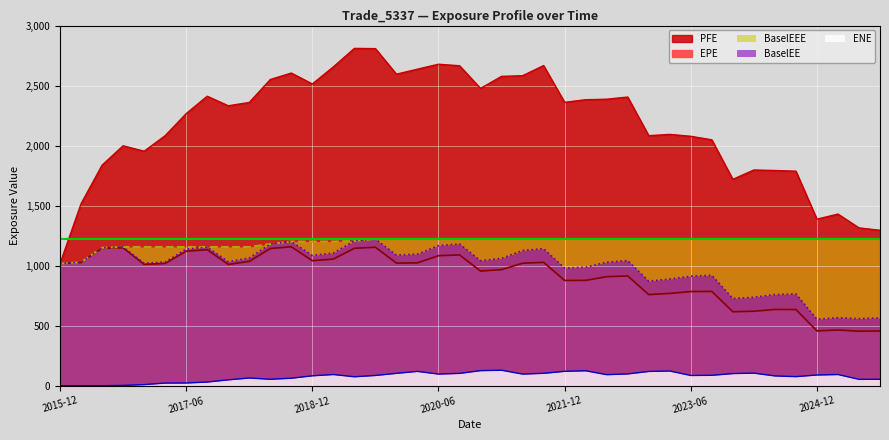

What is the average value of the PFE series?

2173.8